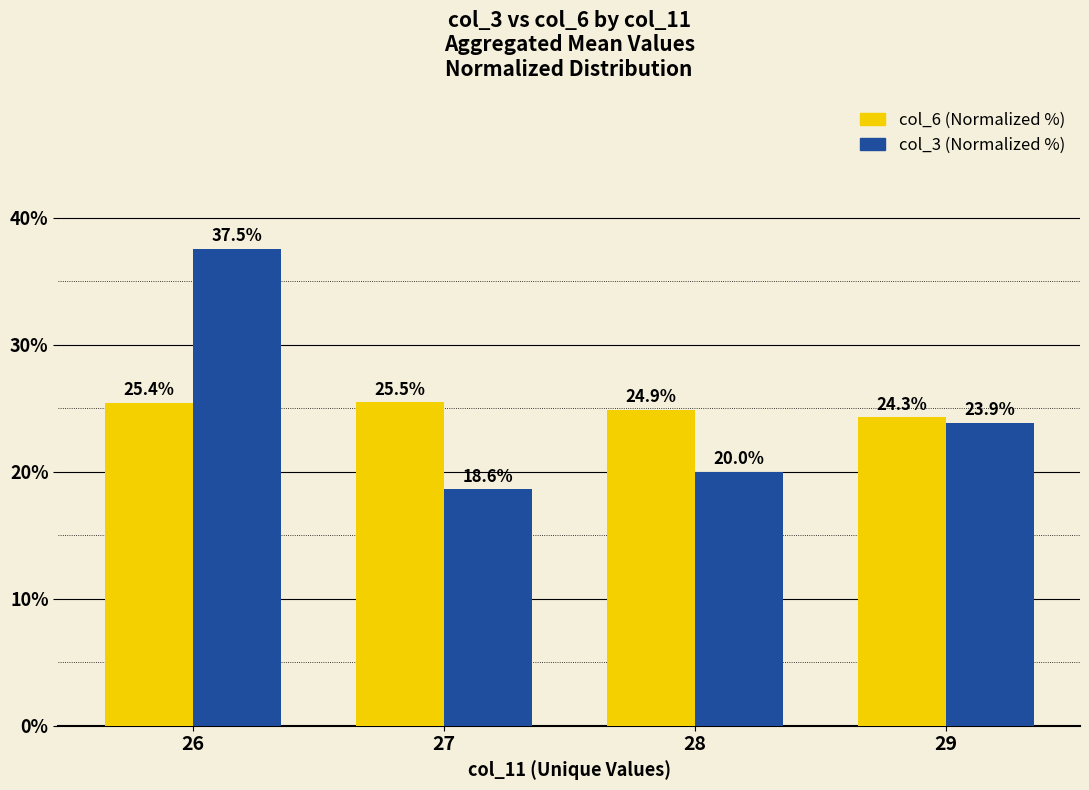

What is the smallest value displayed?

18.6